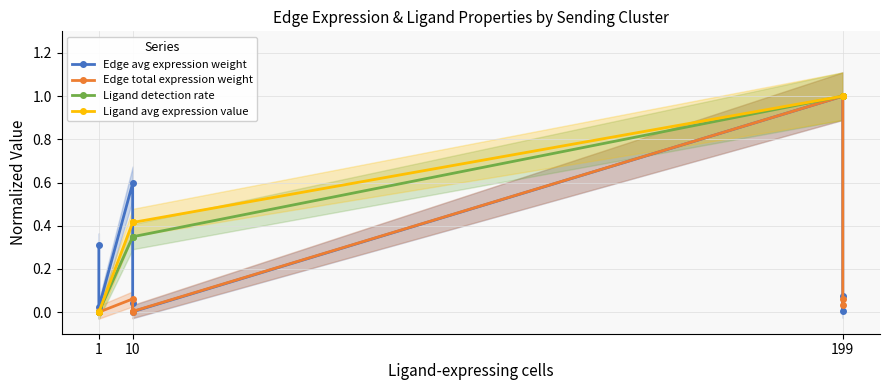

Reading right to left, list all the values displayed in this chart.

Edge avg expression weight: 0.1	0.0	1.0	0.0	0.0	0.6	0.0	0.0	0.3
Edge total expression weight: 0.0	0.1	1.0	0.0	0.0	0.1	0.0	0.0	0.0
Ligand detection rate: 1.0	1.0	1.0	0.3	0.3	0.3	0.0	0.0	0.0
Ligand avg expression value: 1.0	1.0	1.0	0.4	0.4	0.4	0.0	0.0	0.0